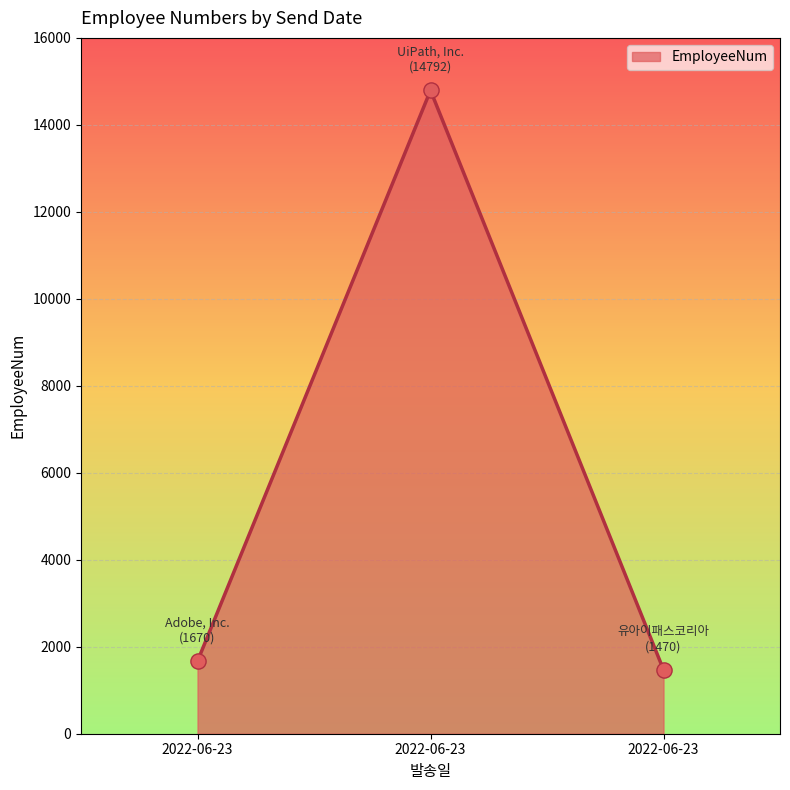

Between 2022-06-23 and 2022-06-23, which is larger?

2022-06-23